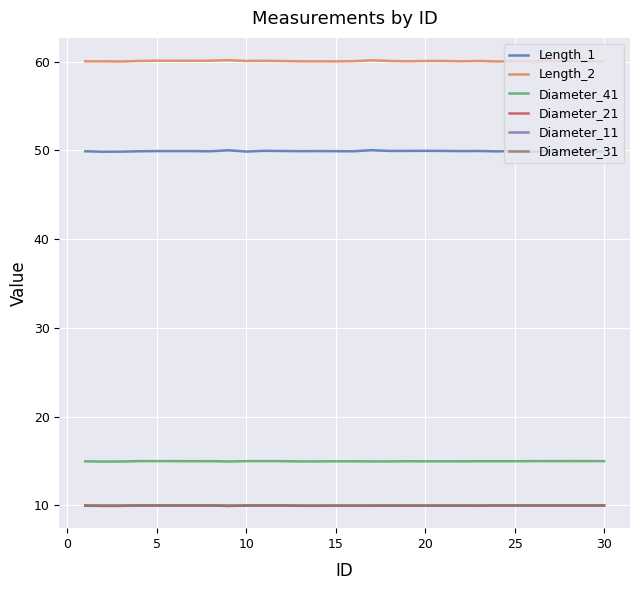

What is the maximum value for Diameter_11?

10.0